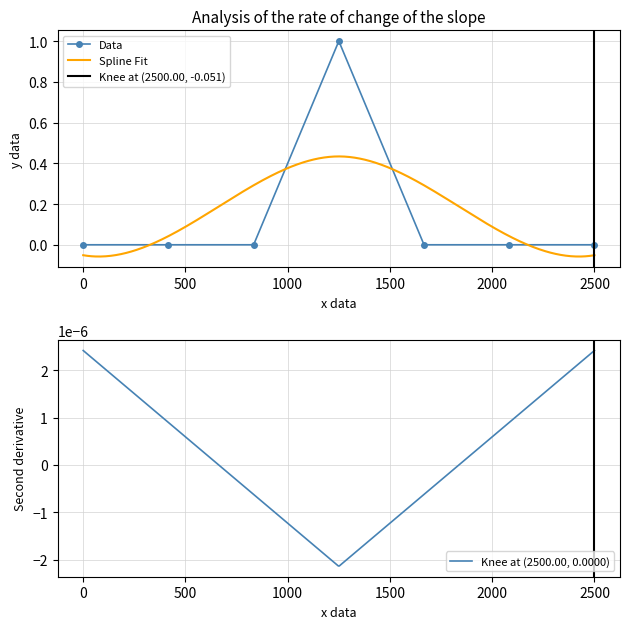

True or false: Data has more than 0 points higher than both neighbors.

True